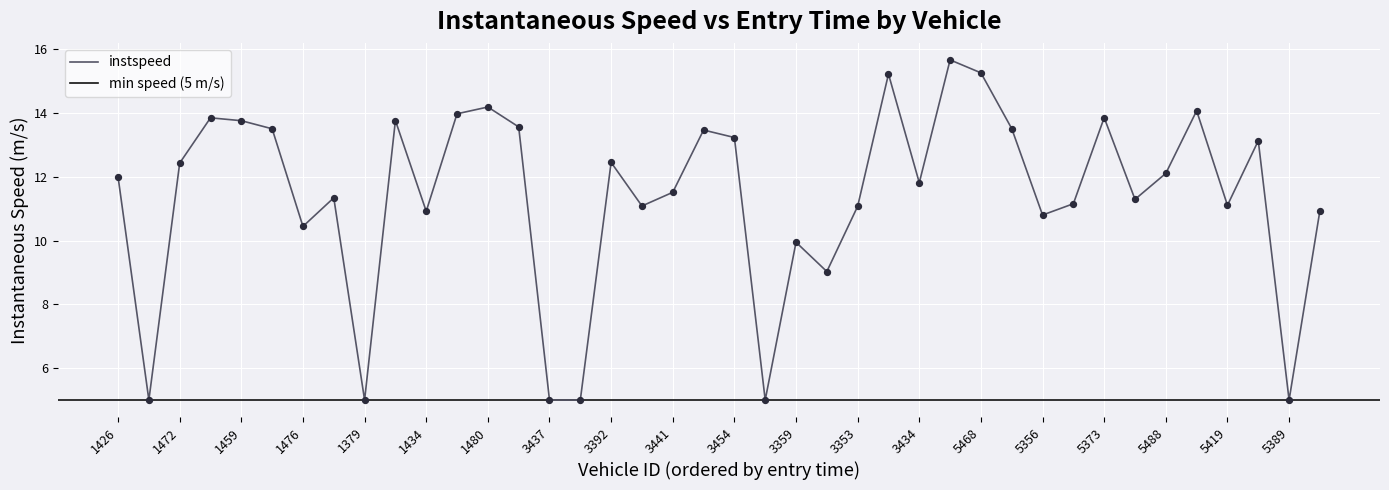

What is the change in value from 3441 to 5482?

-0.2